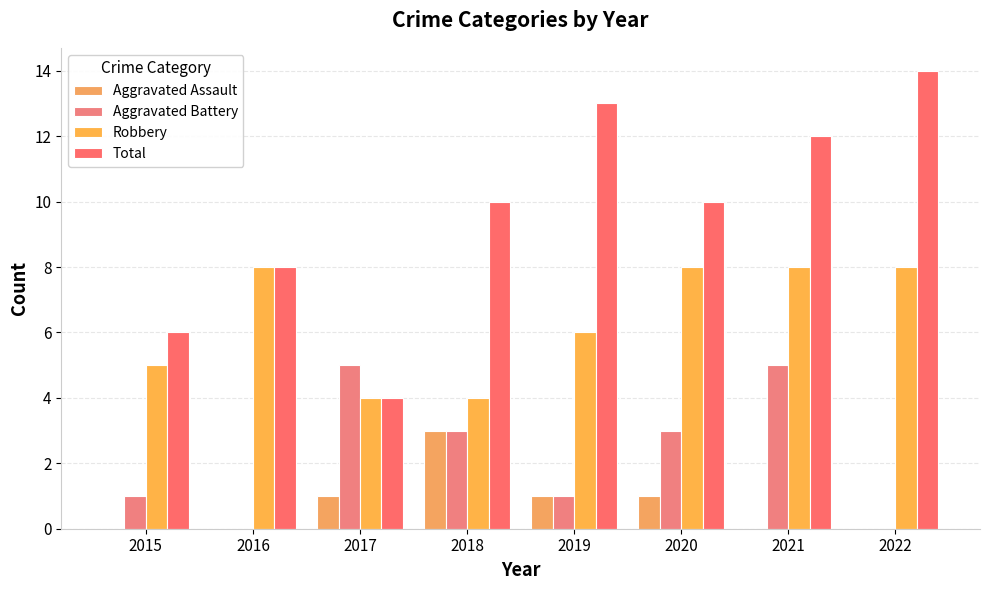

True or false: Aggravated Assault has a value of 0 at 2021.

True